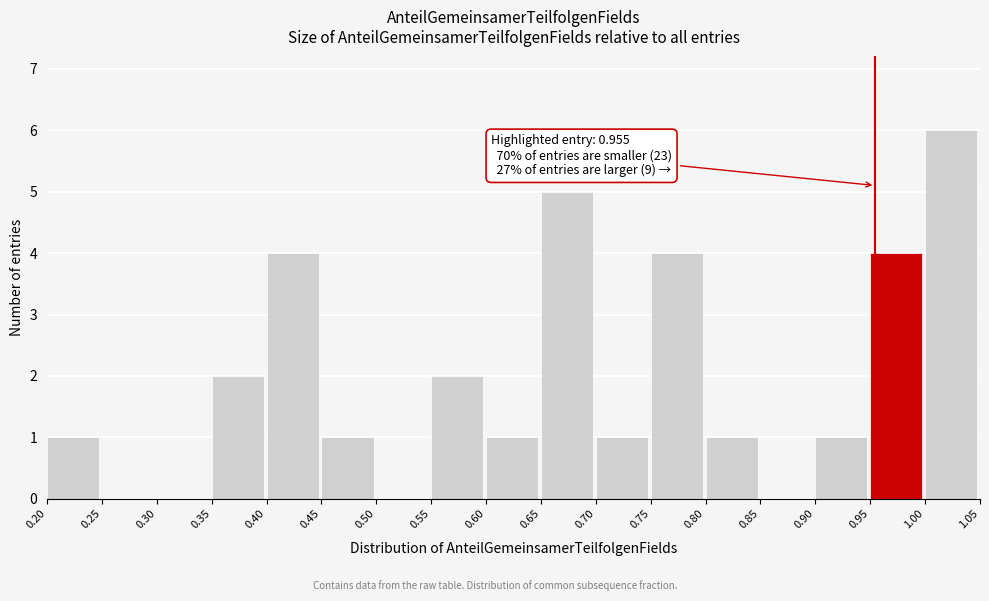

Which range on the x-axis has the tallest bar?

1.00 to 1.05